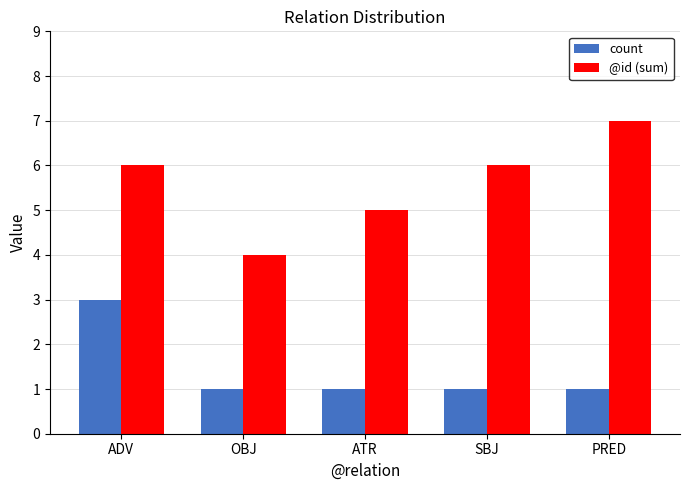

What is the greatest value displayed?

7